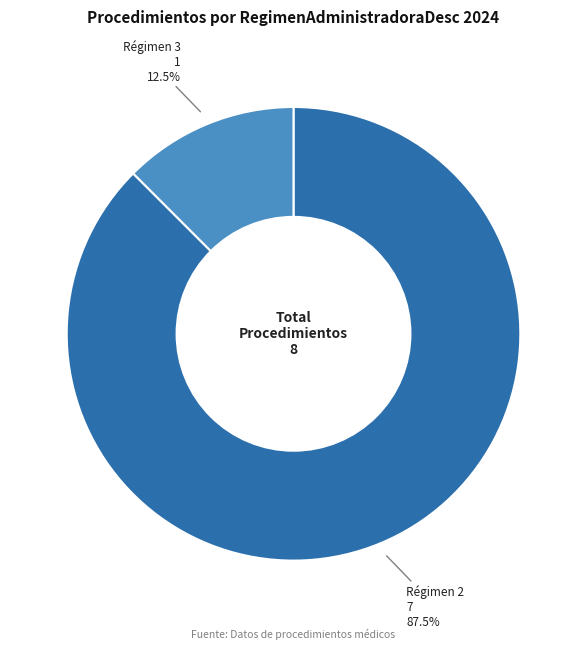

What portion of the pie excludes Régimen 2?

12.5%